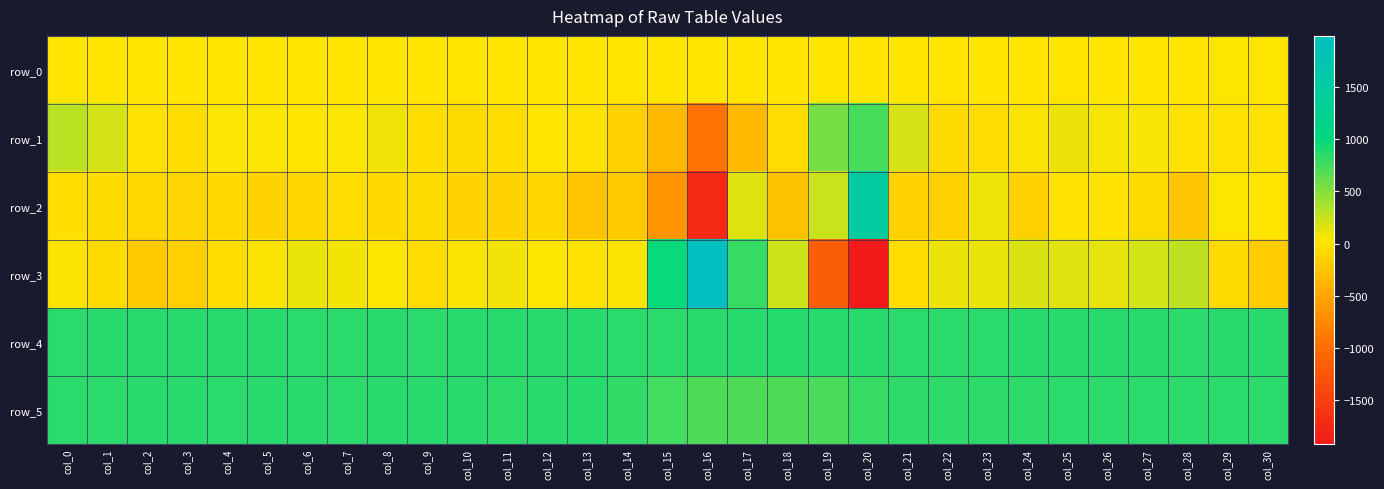

Reading left to right, extract all data points from this chart.

row_0: col_0=32.1	col_1=32.3	col_2=32.3	col_3=32.3	col_4=32.3	col_5=32.4	col_6=32.4	col_7=32.5	col_8=32.5	col_9=32.6	col_10=32.6	col_11=32.7	col_12=32.7	col_13=32.8	col_14=32.8	col_15=32.9	col_16=32.9	col_17=33.0	col_18=33.0	col_19=33.1	col_20=33.1	col_21=33.2	col_22=33.2	col_23=33.3	col_24=33.3	col_25=33.5	col_26=33.5	col_27=33.5	col_28=33.5	col_29=33.6	col_30=33.6
row_1: col_0=297.0	col_1=195.0	col_2=-1.0	col_3=-25.0	col_4=46.0	col_5=42.0	col_6=20.0	col_7=44.0	col_8=89.0	col_9=-24.0	col_10=-57.0	col_11=-16.0	col_12=32.0	col_13=-1.0	col_14=-138.0	col_15=-330.0	col_16=-924.0	col_17=-355.0	col_18=-29.0	col_19=558.0	col_20=736.0	col_21=190.0	col_22=-64.0	col_23=-29.0	col_24=50.0	col_25=104.0	col_26=67.0	col_27=60.0	col_28=9.0	col_29=-2.0	col_30=3.0
row_2: col_0=-20.0	col_1=-48.0	col_2=-74.0	col_3=-102.0	col_4=-67.0	col_5=-121.0	col_6=-85.0	col_7=-30.0	col_8=-70.0	col_9=-56.0	col_10=-122.0	col_11=-122.0	col_12=-81.0	col_13=-255.0	col_14=-210.0	col_15=-651.0	col_16=-1715.0	col_17=157.0	col_18=-261.0	col_19=244.0	col_20=1496.0	col_21=-137.0	col_22=-145.0	col_23=98.0	col_24=-139.0	col_25=16.0	col_26=12.0	col_27=-65.0	col_28=-229.0	col_29=39.0	col_30=22.0
row_3: col_0=49.0	col_1=-51.0	col_2=-195.0	col_3=-153.0	col_4=-16.0	col_5=56.0	col_6=111.0	col_7=74.0	col_8=41.0	col_9=-28.0	col_10=53.0	col_11=83.0	col_12=39.0	col_13=12.0	col_14=50.0	col_15=976.0	col_16=1987.0	col_17=801.0	col_18=226.0	col_19=-1164.0	col_20=-1920.0	col_21=-20.0	col_22=105.0	col_23=113.0	col_24=176.0	col_25=153.0	col_26=130.0	col_27=207.0	col_28=289.0	col_29=-61.0	col_30=-176.0
row_4: col_0=847.0	col_1=855.0	col_2=853.0	col_3=855.0	col_4=853.0	col_5=857.0	col_6=849.0	col_7=850.0	col_8=853.0	col_9=849.0	col_10=854.0	col_11=851.0	col_12=855.0	col_13=859.0	col_14=846.0	col_15=850.0	col_16=857.0	col_17=862.0	col_18=868.0	col_19=862.0	col_20=856.0	col_21=846.0	col_22=849.0	col_23=850.0	col_24=853.0	col_25=852.0	col_26=853.0	col_27=854.0	col_28=847.0	col_29=855.0	col_30=854.0
row_5: col_0=846.0	col_1=848.0	col_2=851.0	col_3=852.0	col_4=850.0	col_5=856.0	col_6=852.0	col_7=847.0	col_8=854.0	col_9=853.0	col_10=851.0	col_11=842.0	col_12=853.0	col_13=863.0	col_14=825.0	col_15=756.0	col_16=708.0	col_17=707.0	col_18=708.0	col_19=723.0	col_20=796.0	col_21=830.0	col_22=833.0	col_23=836.0	col_24=840.0	col_25=846.0	col_26=844.0	col_27=845.0	col_28=844.0	col_29=846.0	col_30=846.0